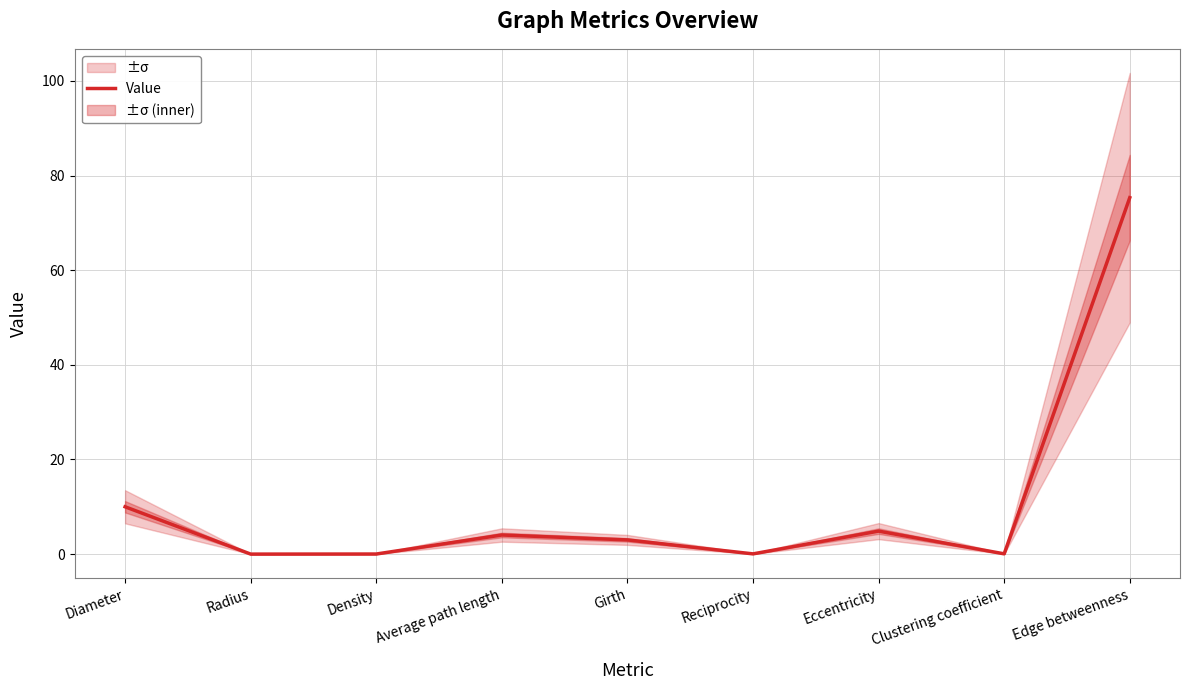

List the labels in order of value, smallest first.

Radius, Density, Reciprocity, Clustering coefficient, Girth, Average path length, Eccentricity, Diameter, Edge betweenness